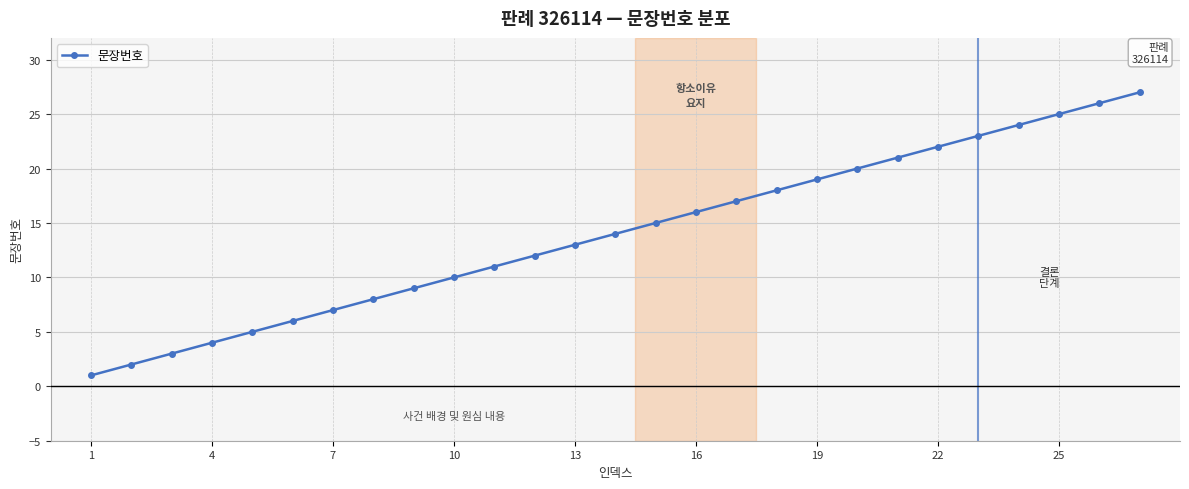

What is the smallest value displayed?

1